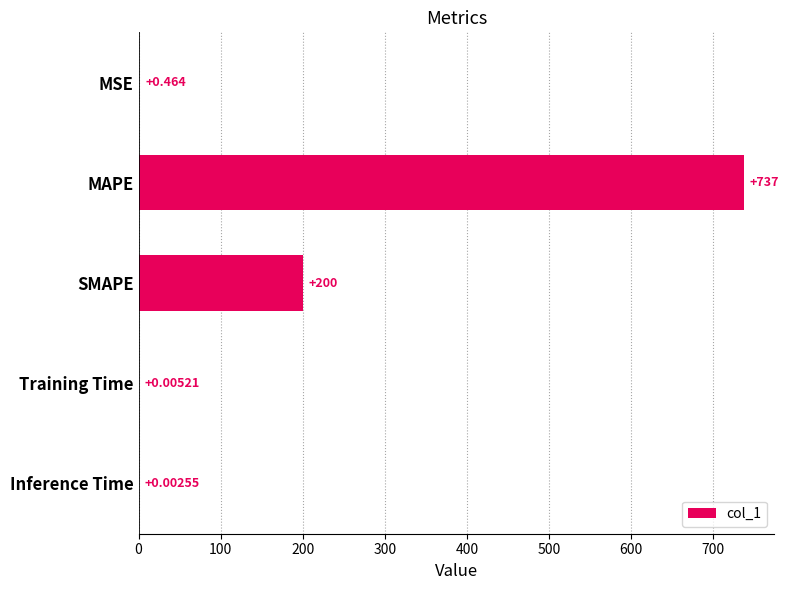

Which has a higher value, Training Time or Inference Time?

Training Time